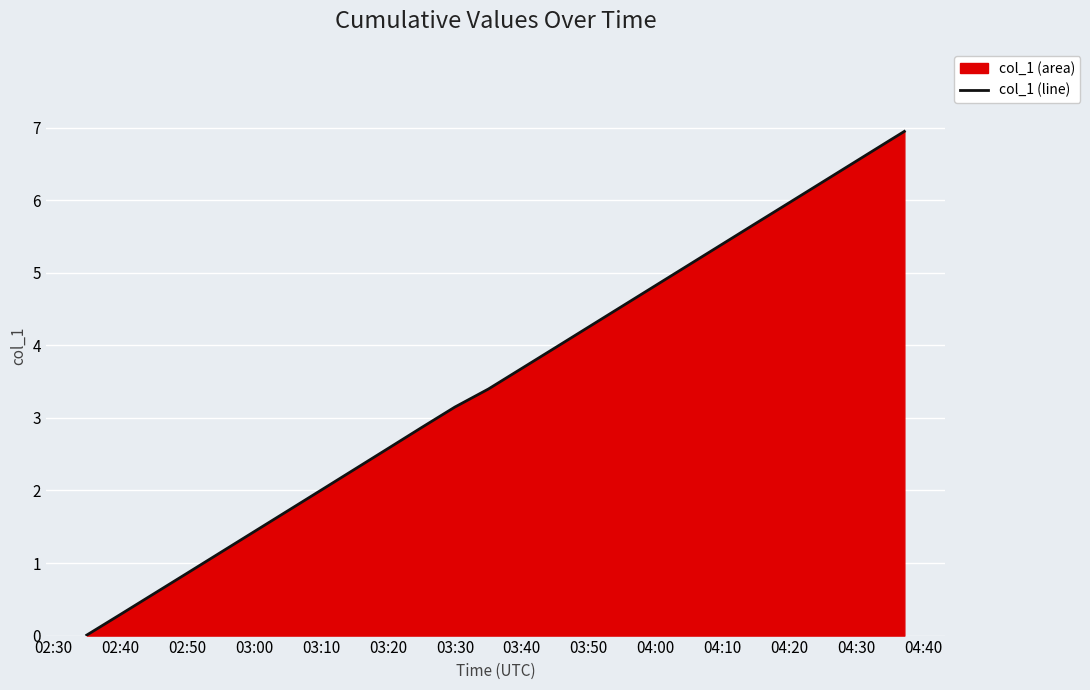

How many lines are shown in the chart?

1